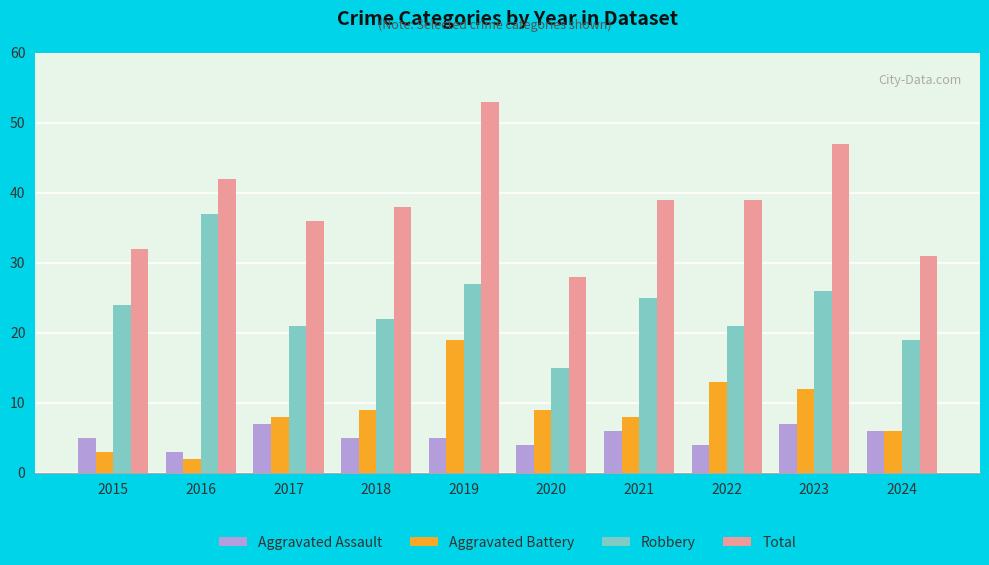

What is the value of the Robbery bar at the 5th from the left?

27